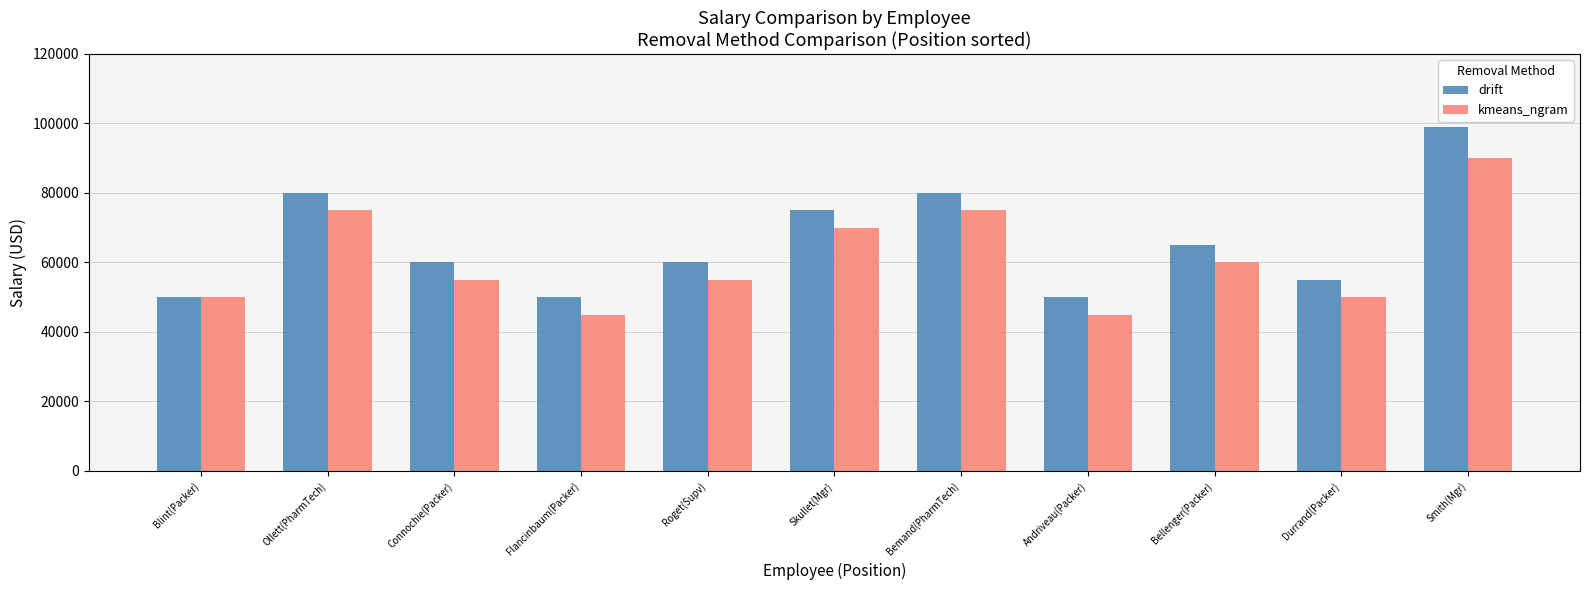

Which series has the largest total across all categories?

drift